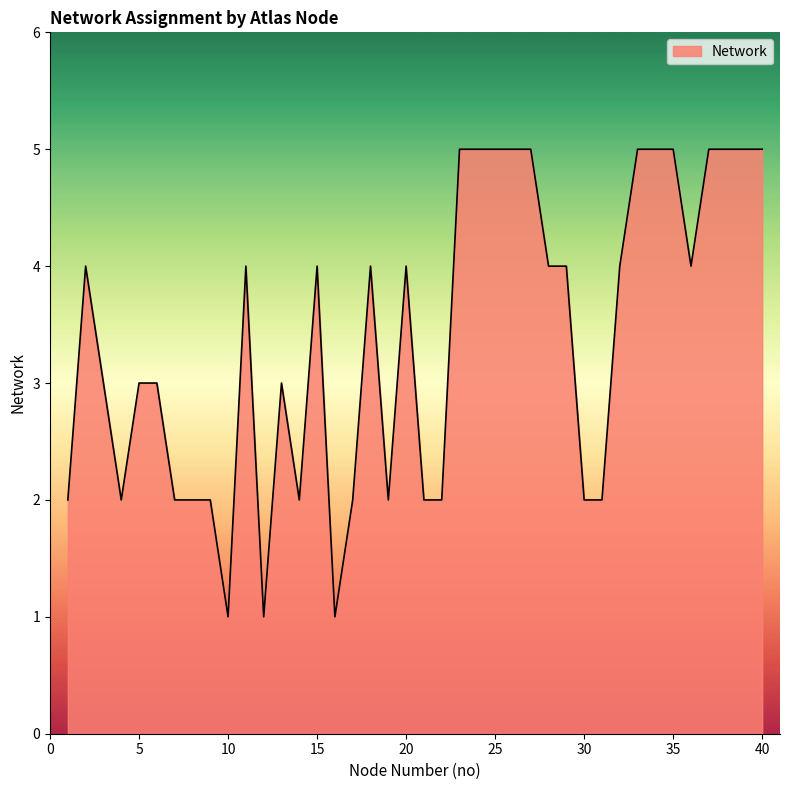

What is the difference between the maximum and minimum values?

4